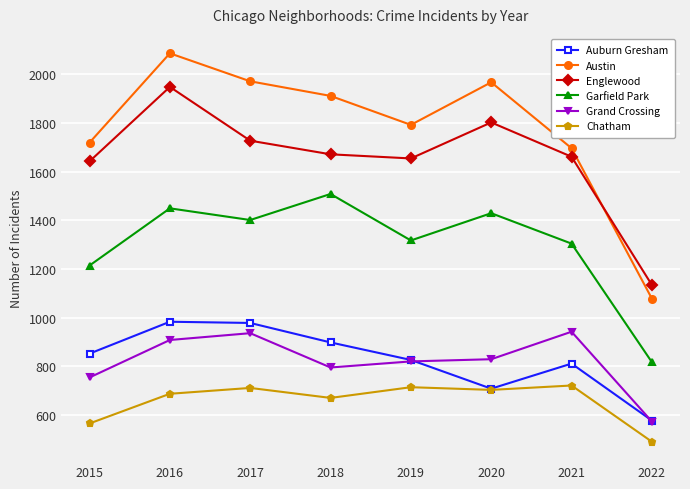

At which category does the chart reach its minimum across all series?

2022